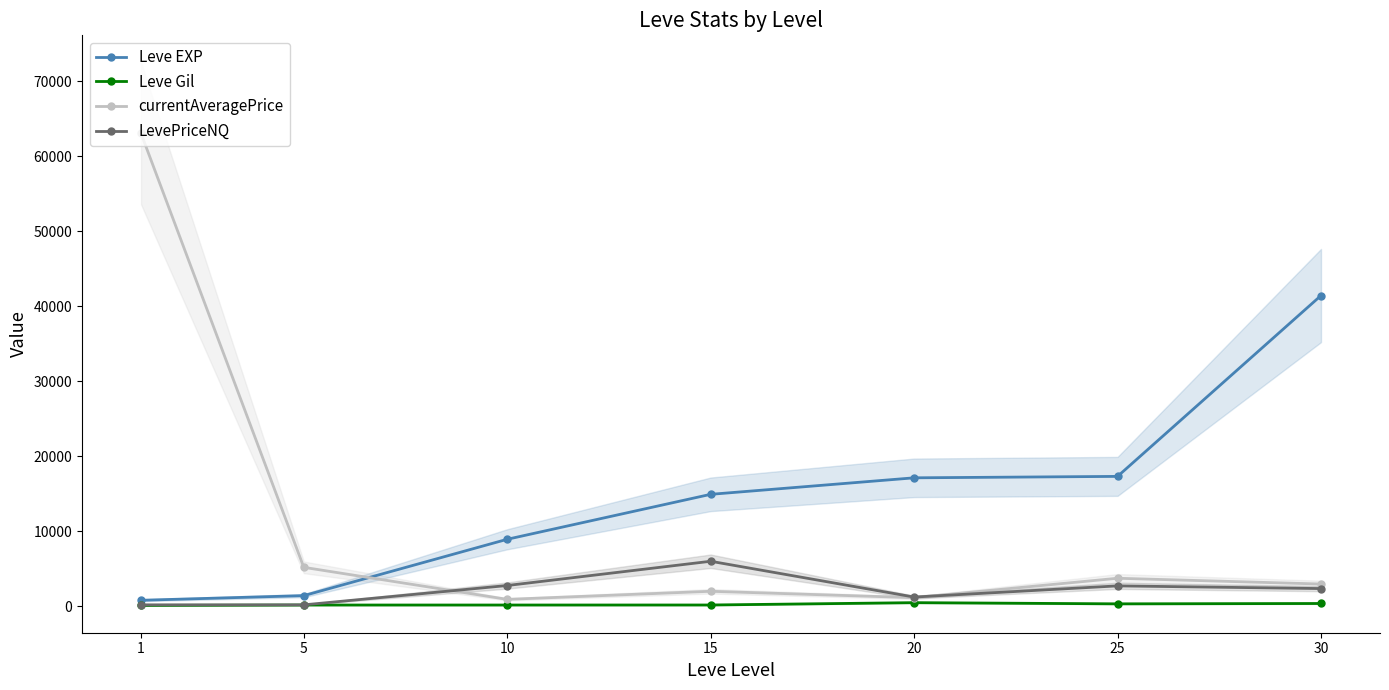

What is the difference between the currentAveragePrice values at 25 and 10?

2811.9